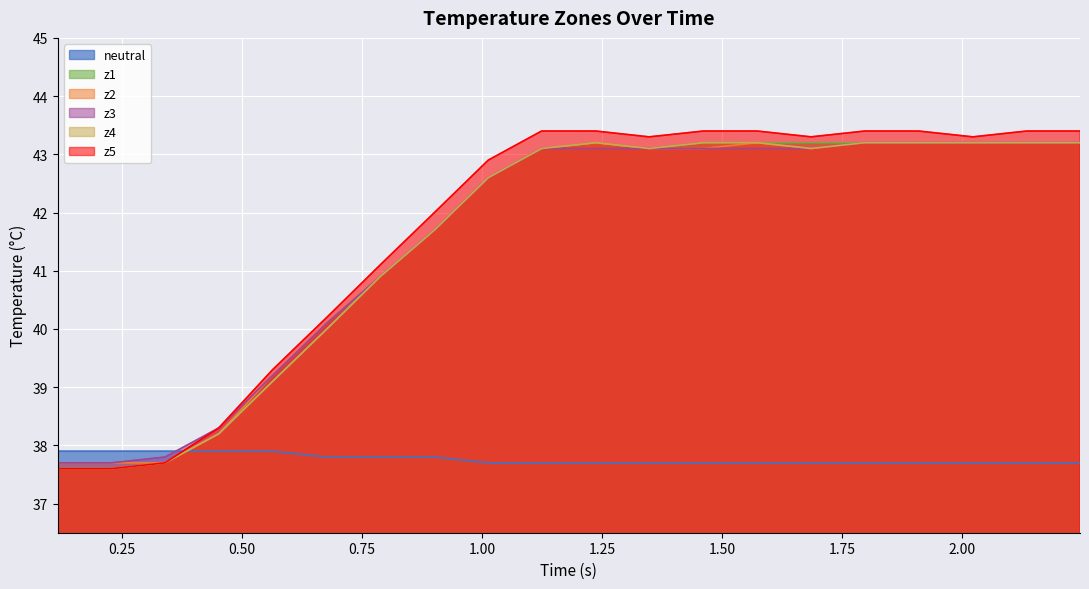

What is the maximum value shown in the chart?

43.4